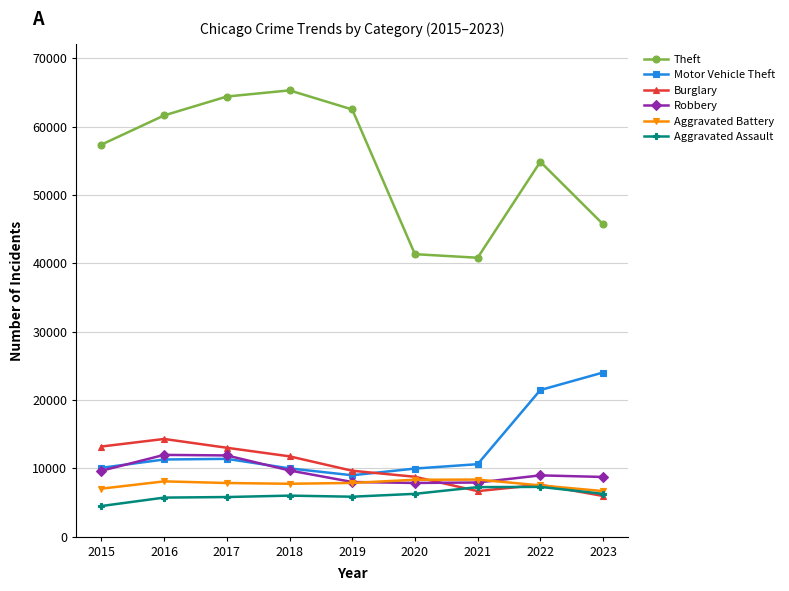

What is the maximum value for Motor Vehicle Theft?

24009